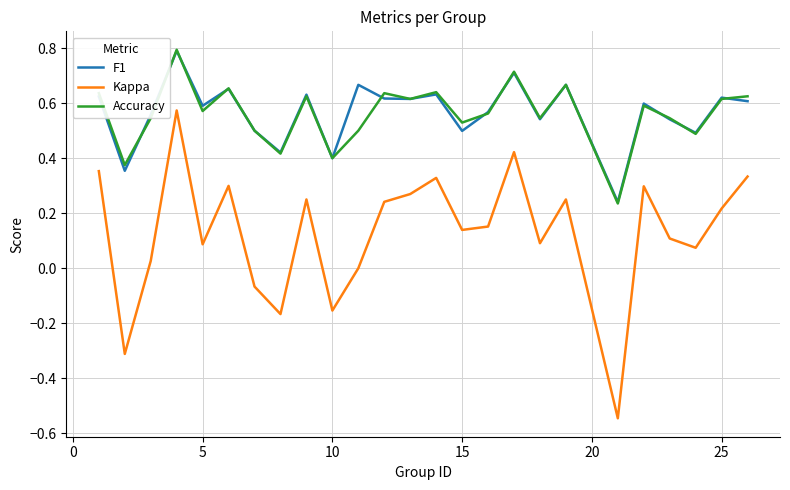

Which series has the widest spread of values?

Kappa